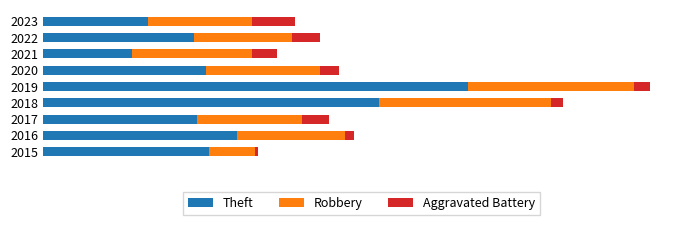

Which series has the widest spread of values?

Theft